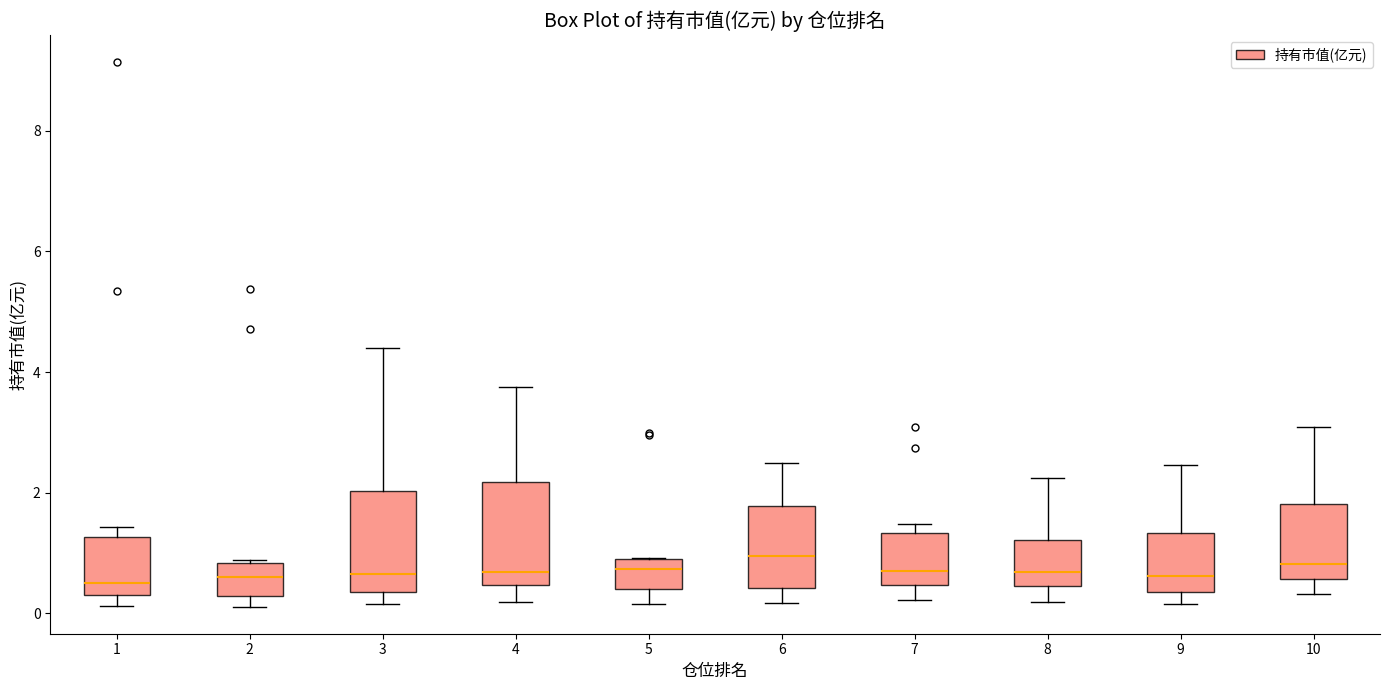

Where does the lower whisker of the box at x = 9 end on the y-axis? The values are not printed on the chart, so give them approximately, as read against the axis.

0.2